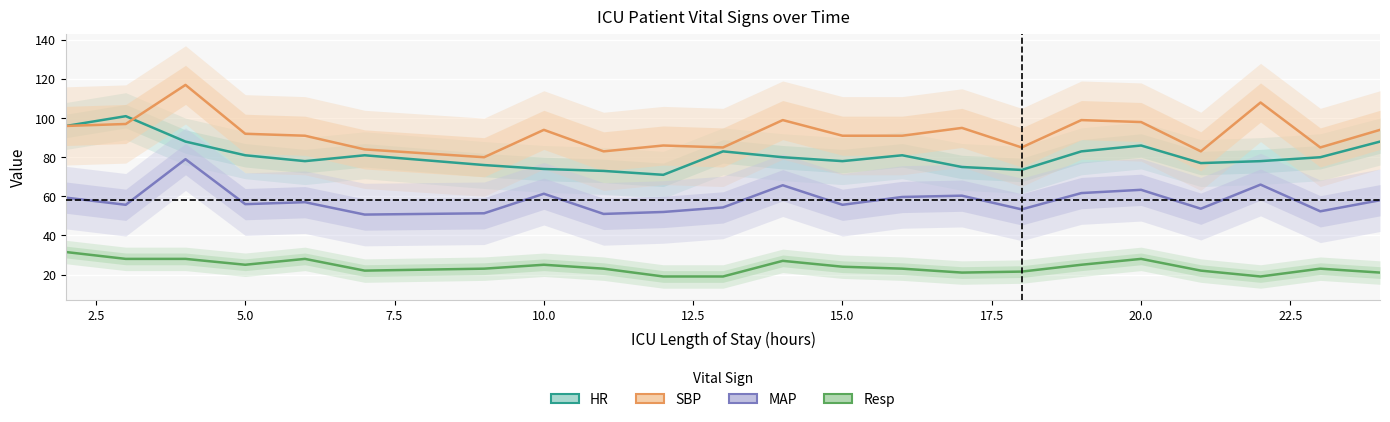

How many data points in HR are less than 80?

10